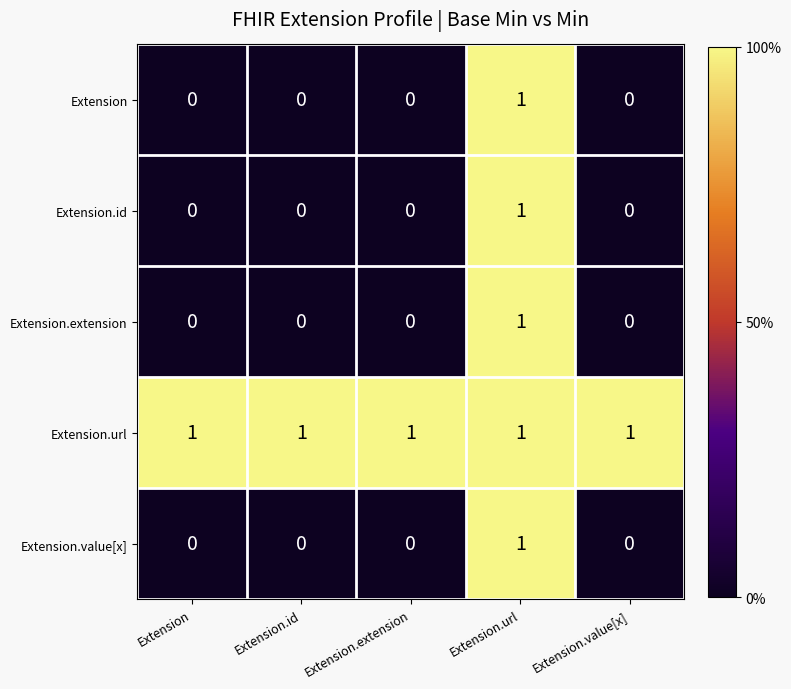

Which category has the highest value in the Extension series?

Extension.url